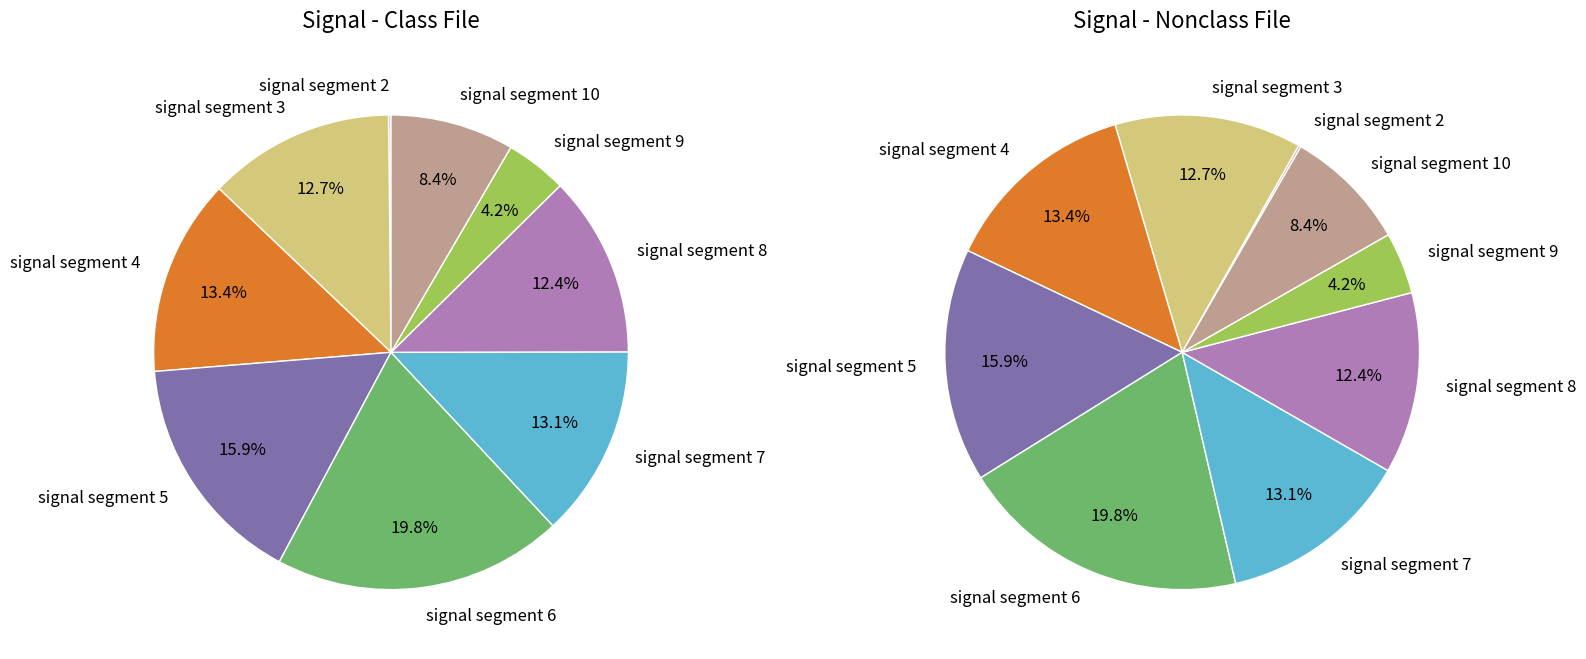

Which slice is the largest?

signal segment 6